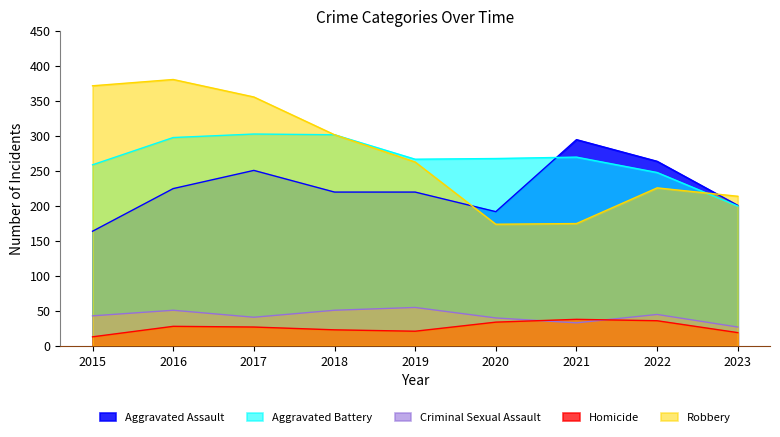

True or false: Aggravated Battery and Criminal Sexual Assault cross at least once.

False